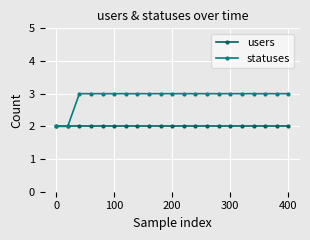

Which series has the largest total across all categories?

statuses